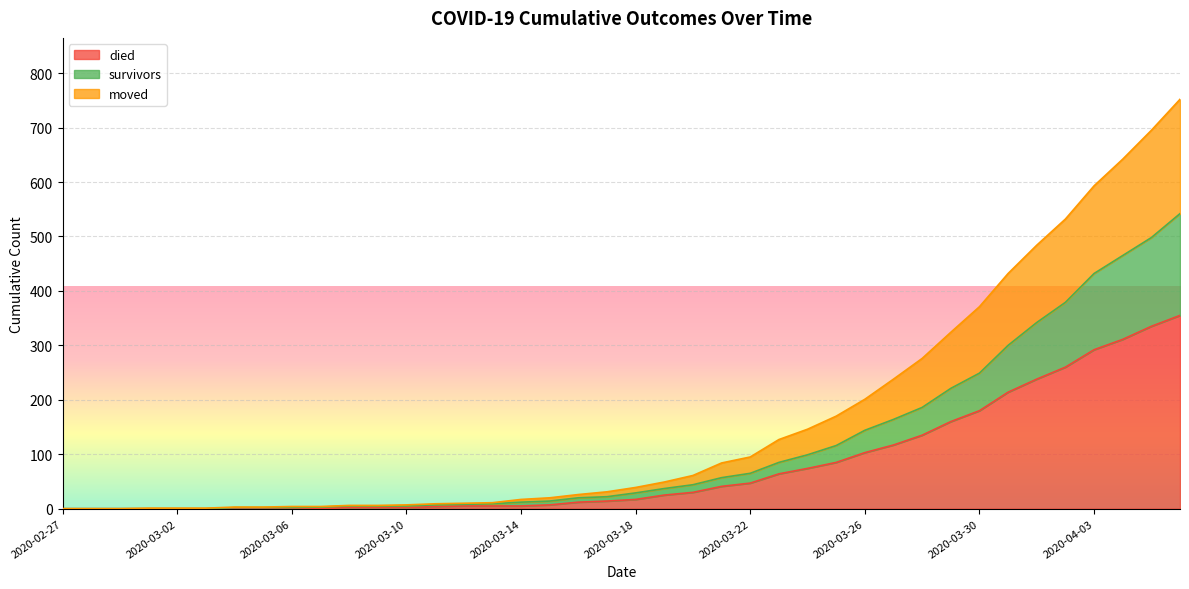

Reading left to right, transcribe all the data shown in this chart.

survivors: 0	0	0	0	0	0	2	2	2	3	5	5	5	7	8	9	12	14	20	22	29	37	44	57	65	85	99	116	144	164	186	221	249	300	342	379	432	465	498	542
died: 0	0	0	0	0	0	0	0	0	0	2	2	2	4	5	5	5	7	12	14	17	25	30	41	47	64	74	85	103	117	135	160	180	214	238	260	292	311	335	355
moved: 0	0	0	1	1	1	3	3	4	4	6	6	7	9	10	11	17	20	26	31	39	49	61	84	95	127	146	170	201	238	276	324	371	432	484	532	593	642	695	752